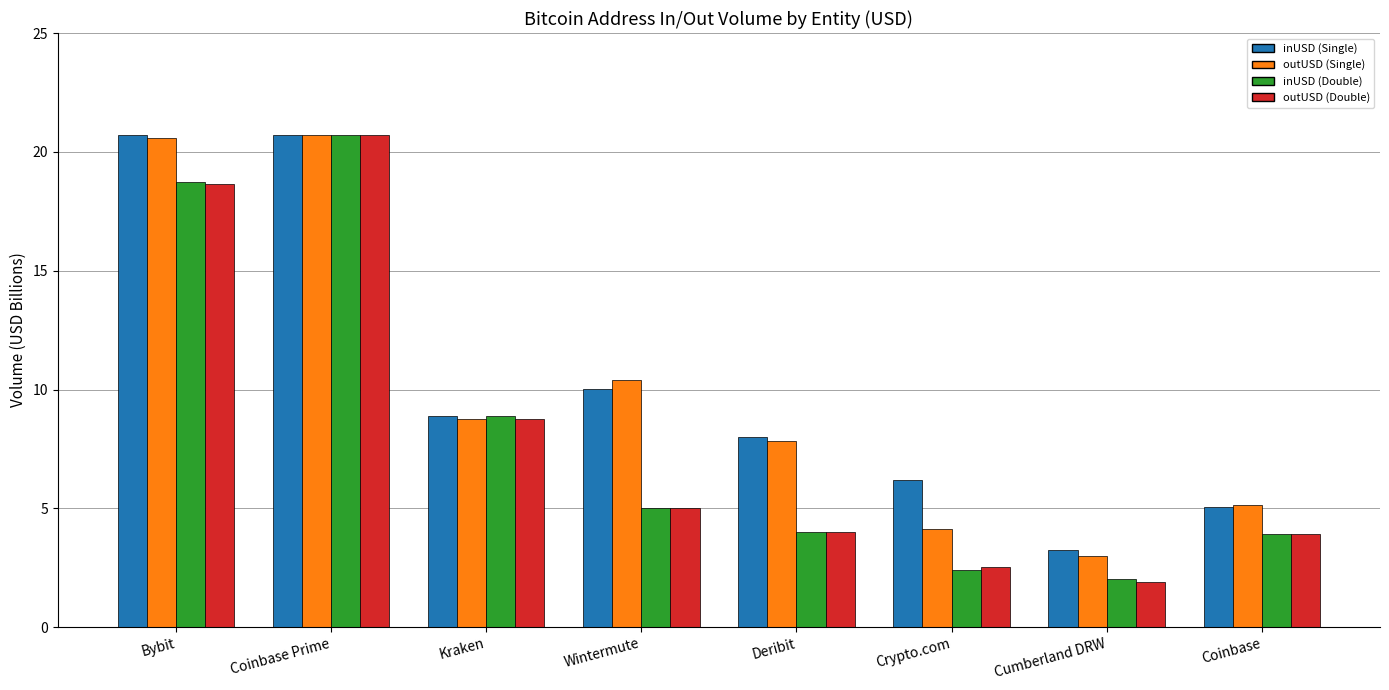

What is the lowest value of the outUSD (Single) series?

3.0